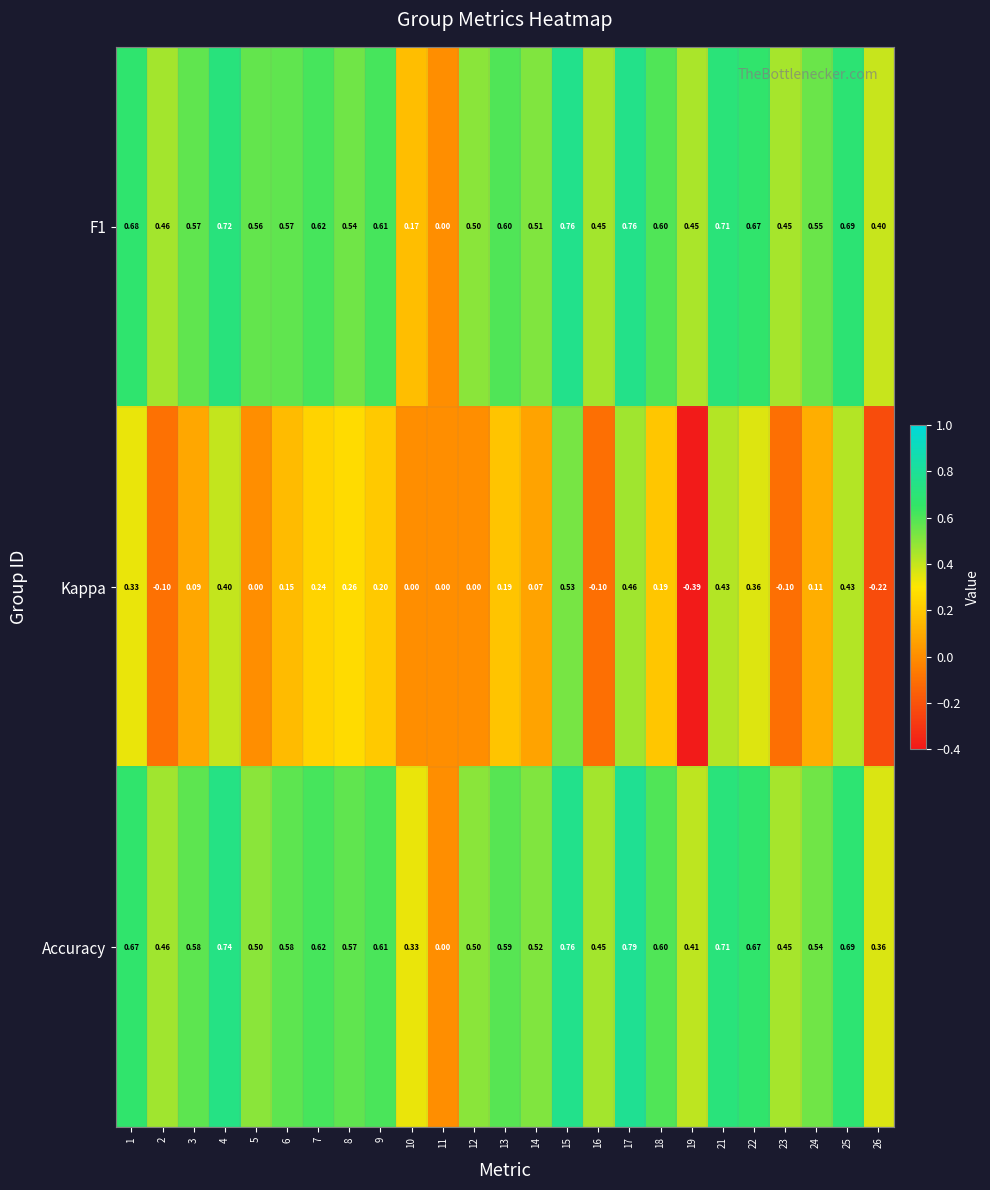

Which series has the widest spread of values?

Kappa